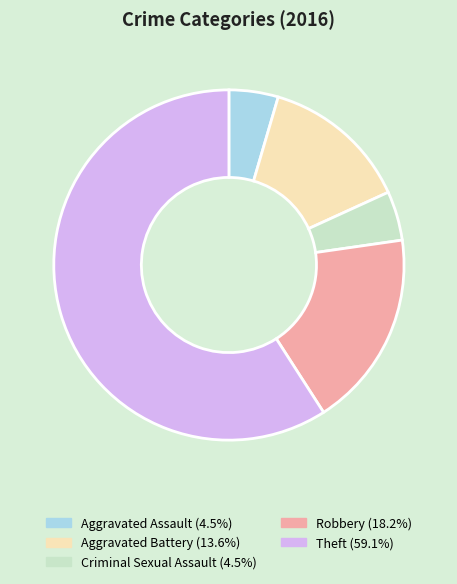

What is the largest slice in the pie chart?

Theft